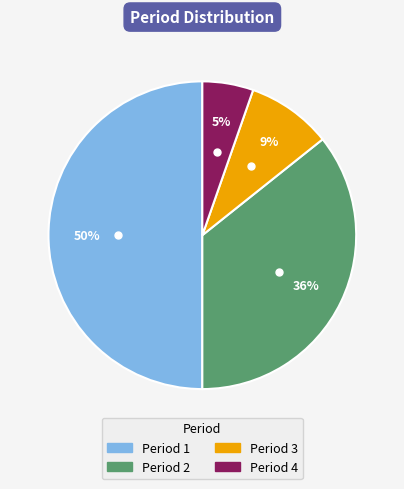

To the nearest percent, what is the average slice percentage?

25%